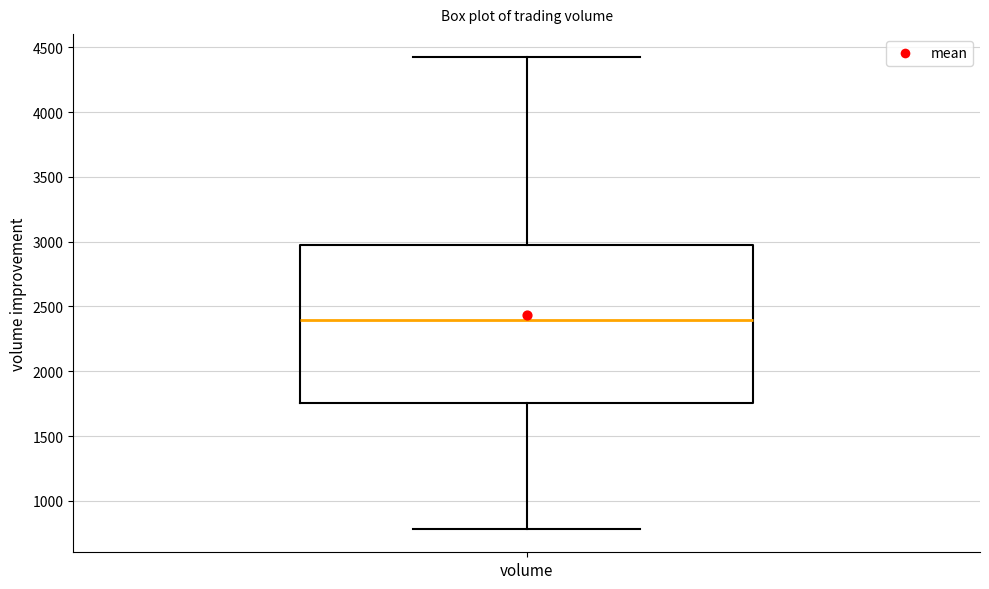

Where does the lower whisker of the box for volume end on the y-axis? The values are not printed on the chart, so give them approximately, as read against the axis.

800